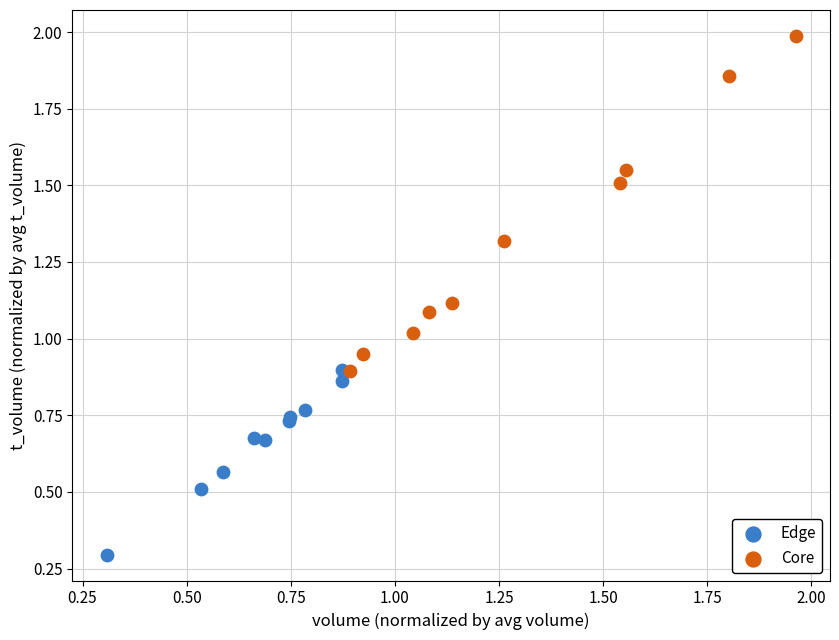

Which series contains the highest Y value?

Core